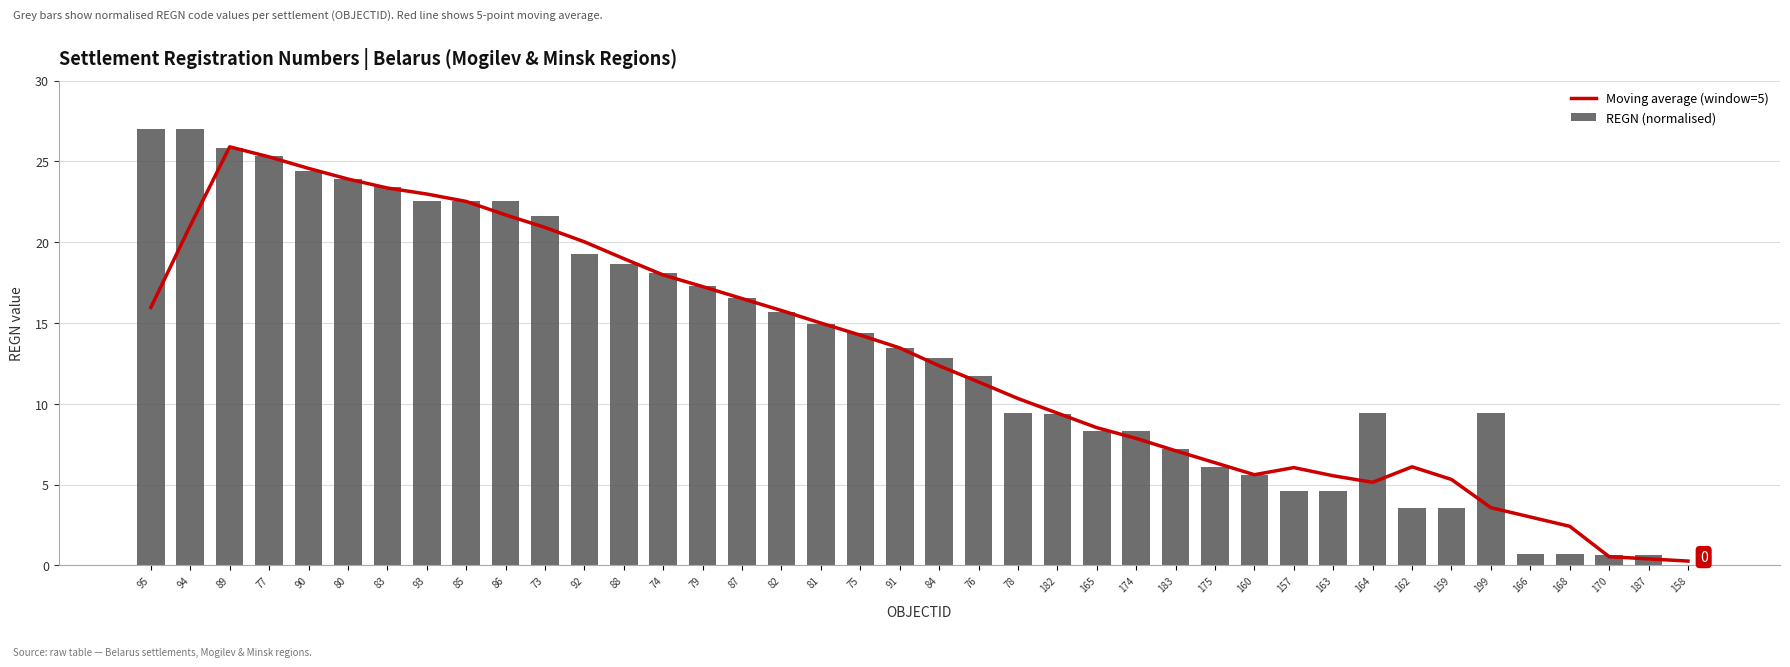

Between 165 and 159, which is larger?

165